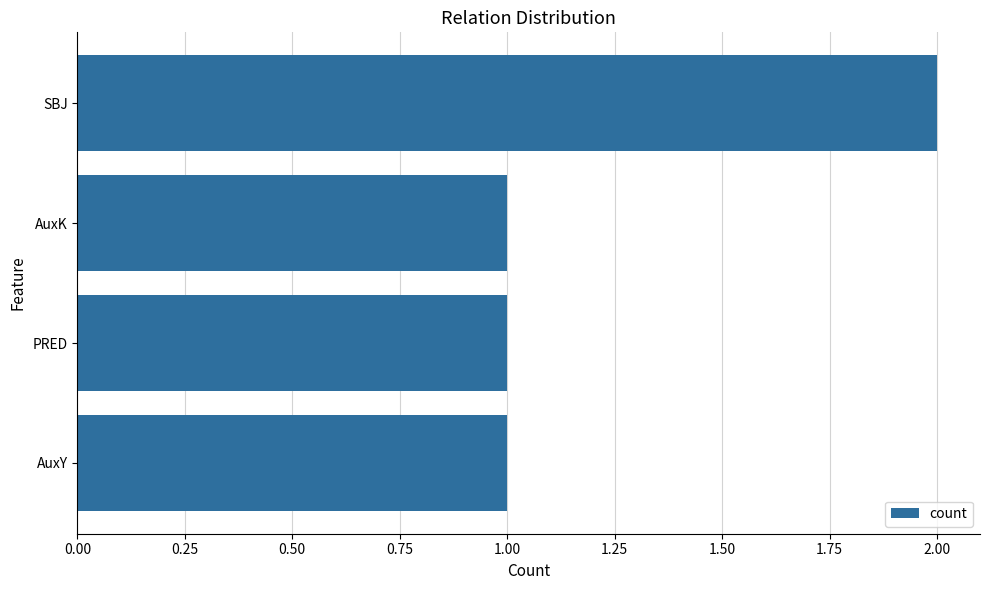

The chart shows a value of 1 at AuxK. True or false?

True